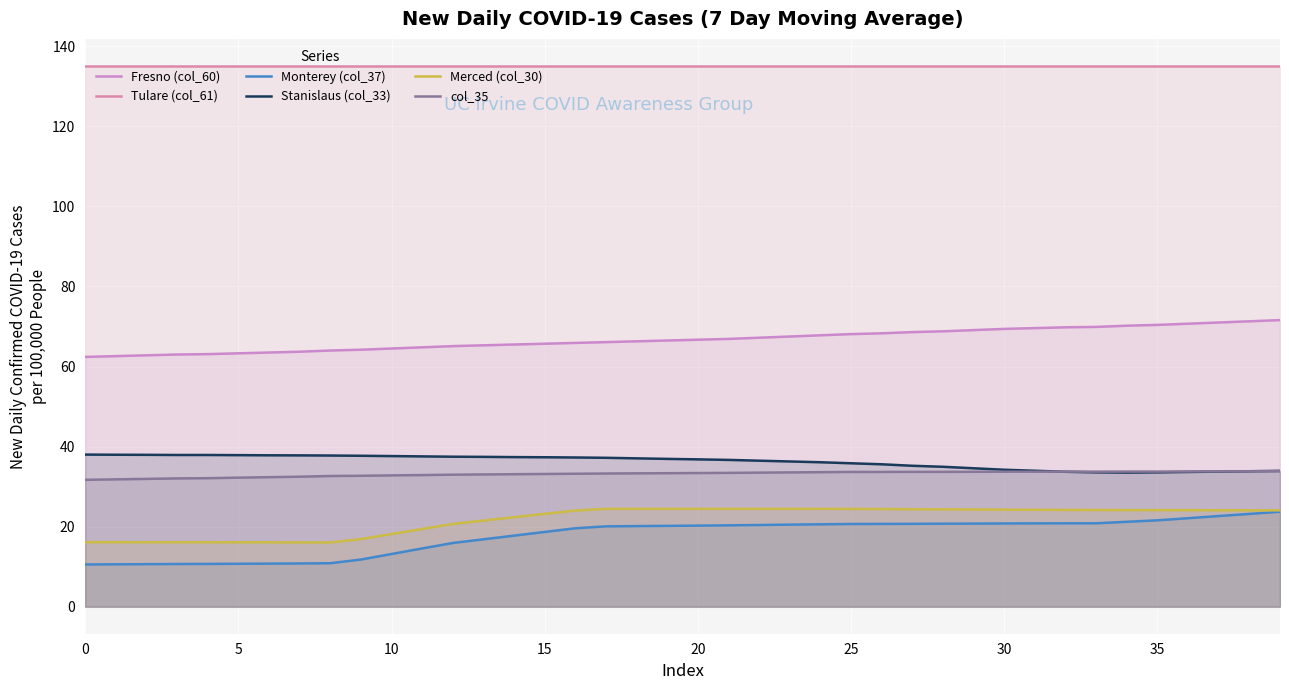

Between 23 and 26, which is larger?

26